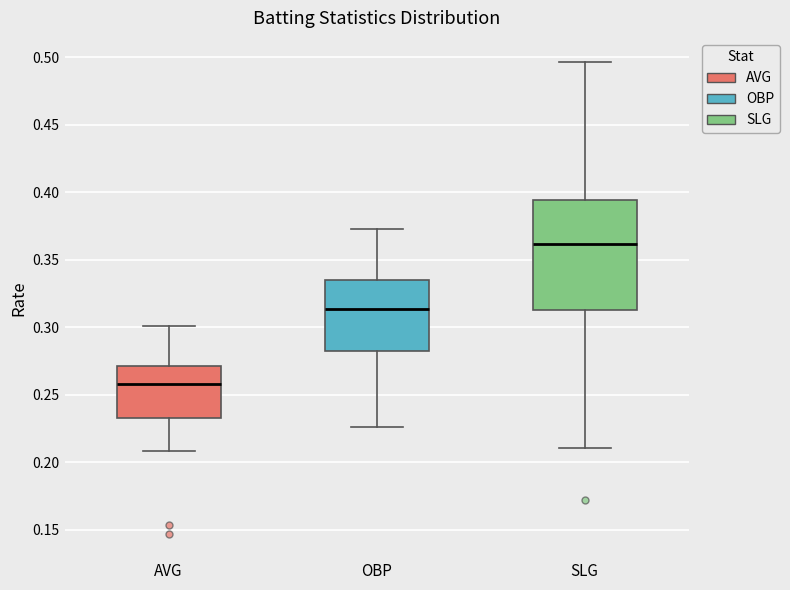

Which box has the lowest median line?

AVG